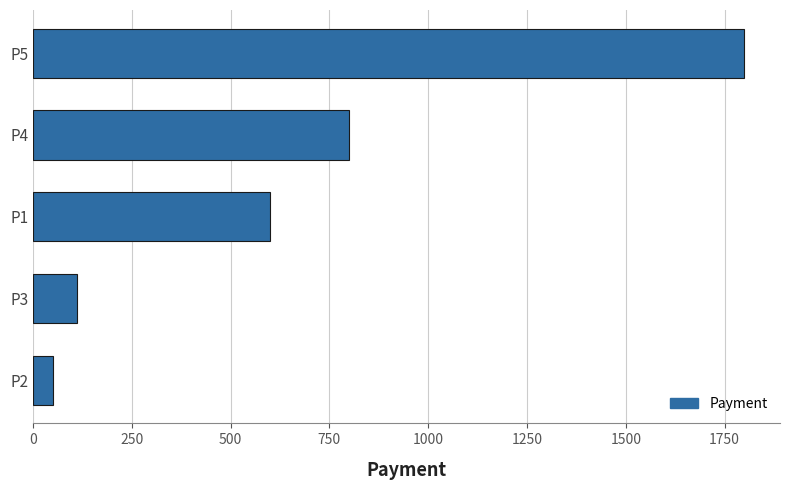

Rank the categories by value from highest to lowest.

P5, P4, P1, P3, P2